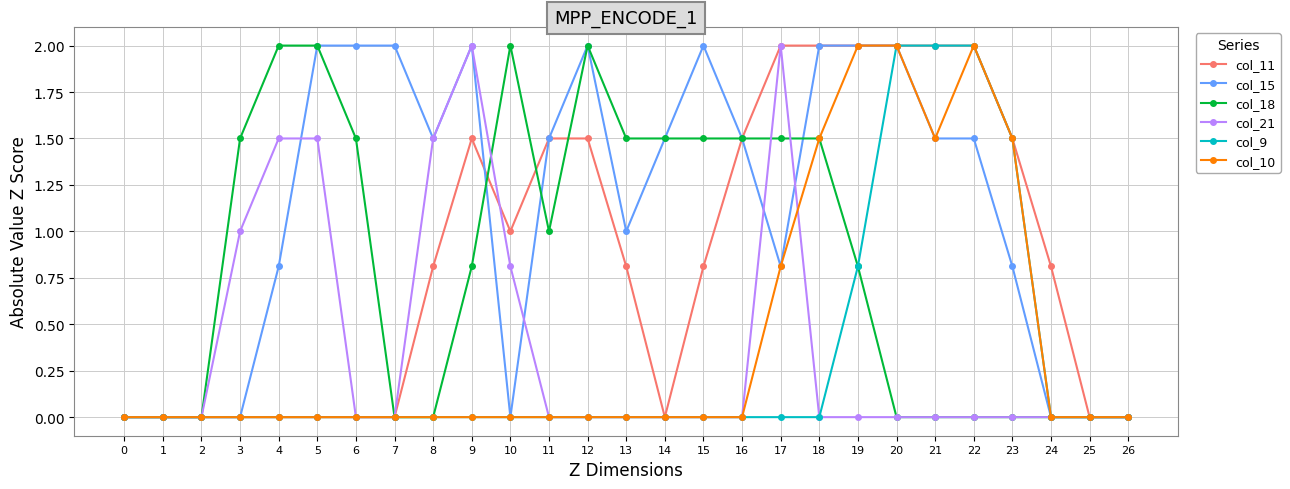

What is the average value of the col_18 series?

0.8